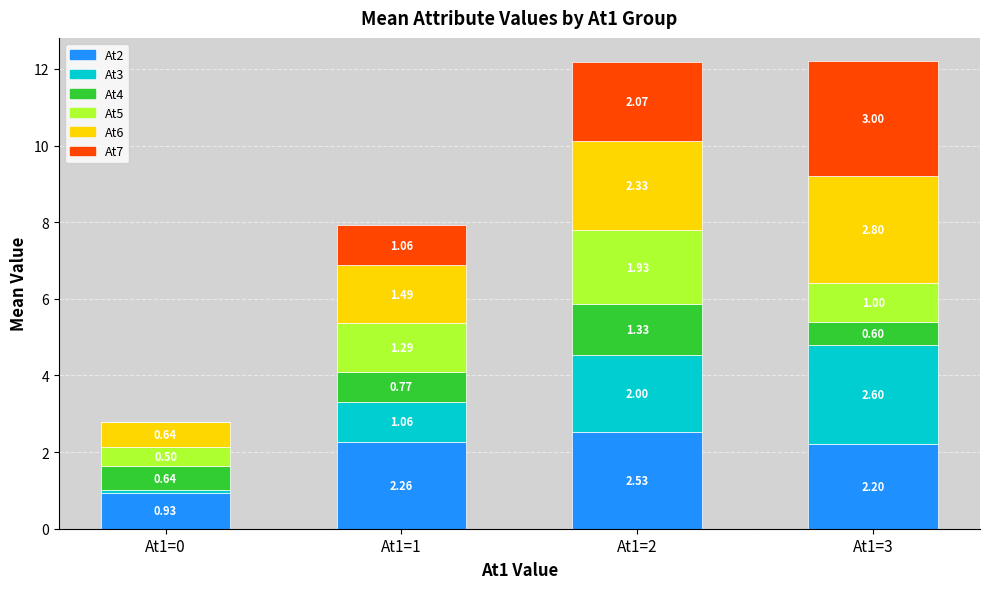

At which category is the sum across all series the highest?

At1=3